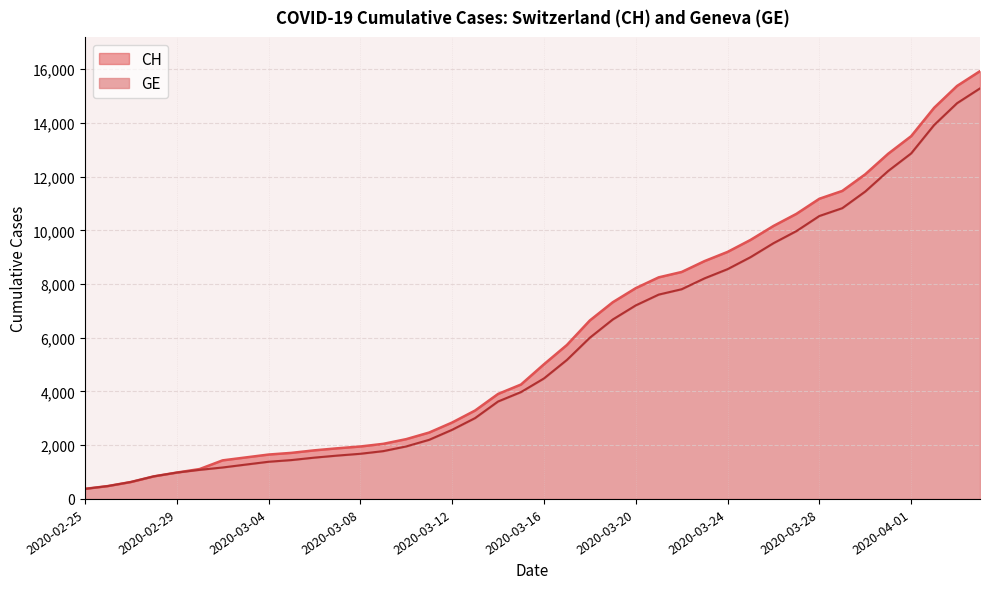

True or false: GE has more than 1 points higher than both neighbors.

False